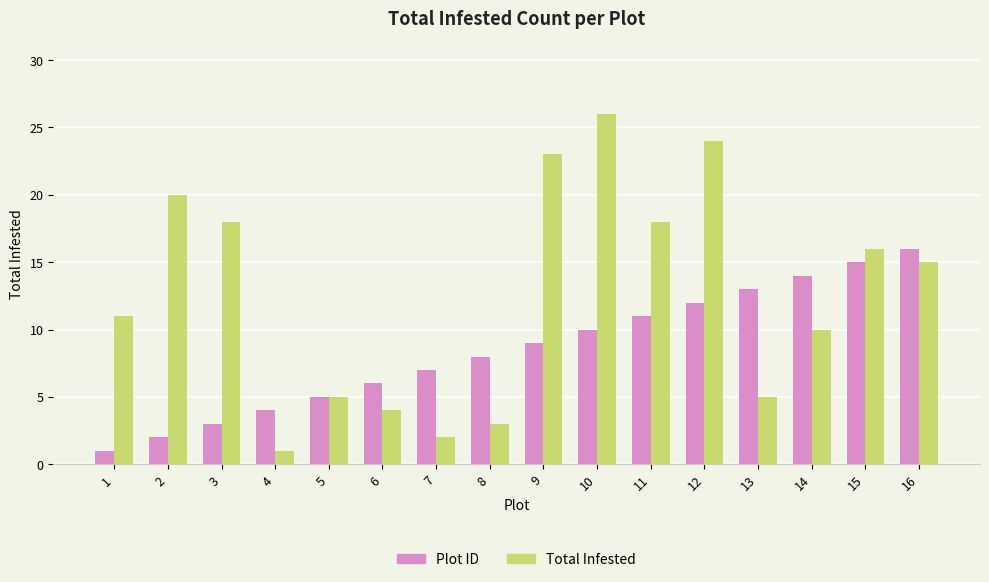

Rank the series by their maximum value, from highest to lowest.

Total Infested, Plot ID